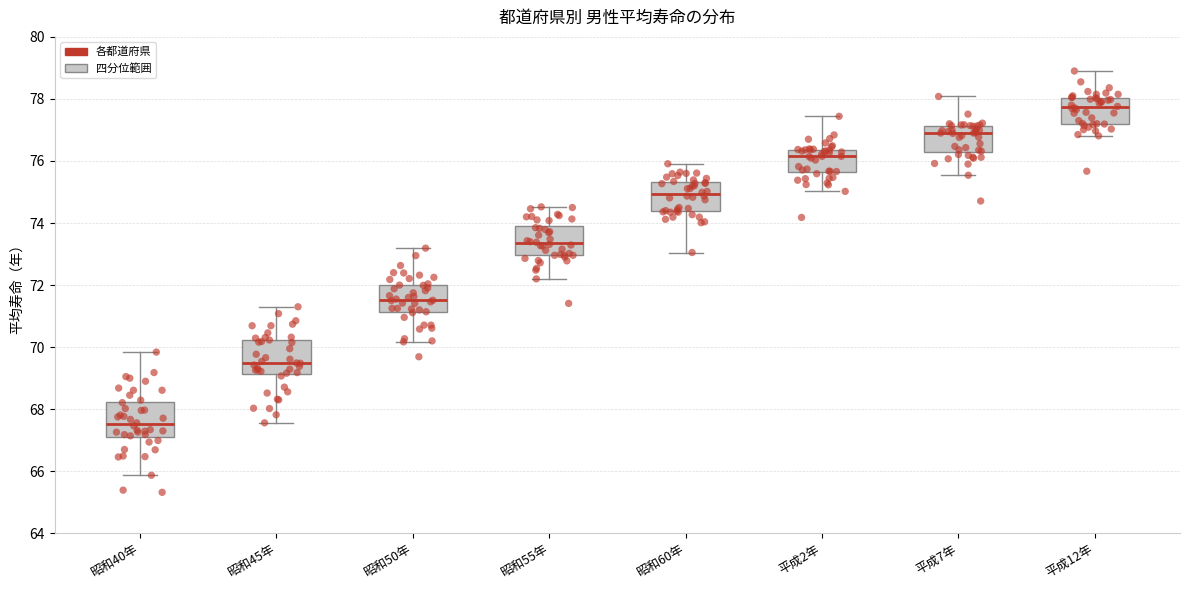

Which box's median line is the lowest?

昭和40年